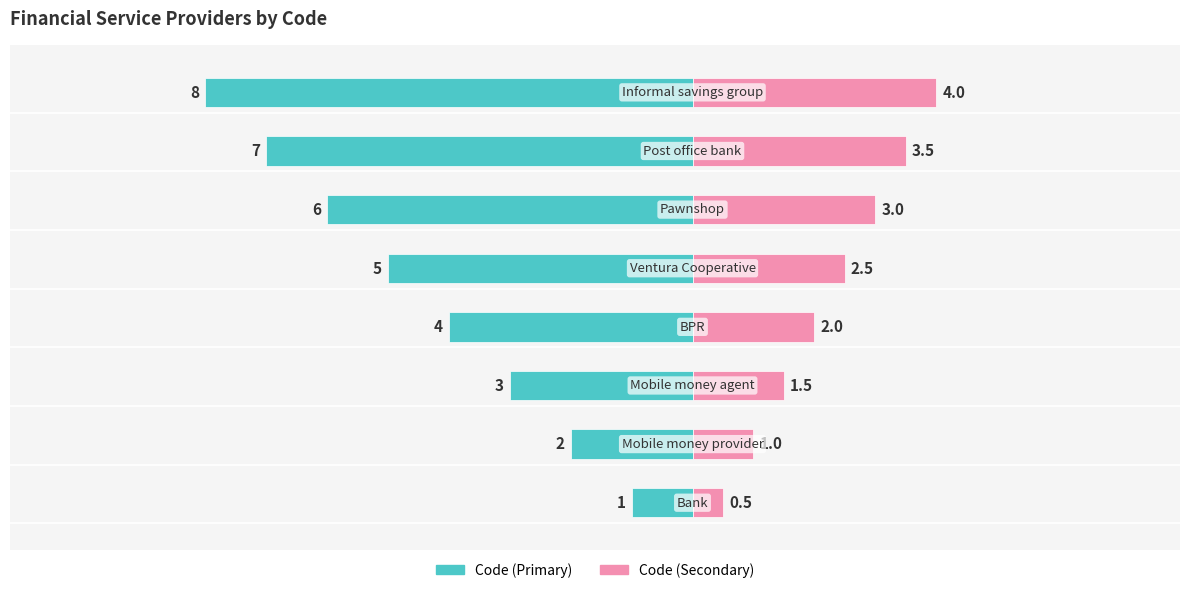

The value of Code (Right) at 2 is 2.5. True or false?

False